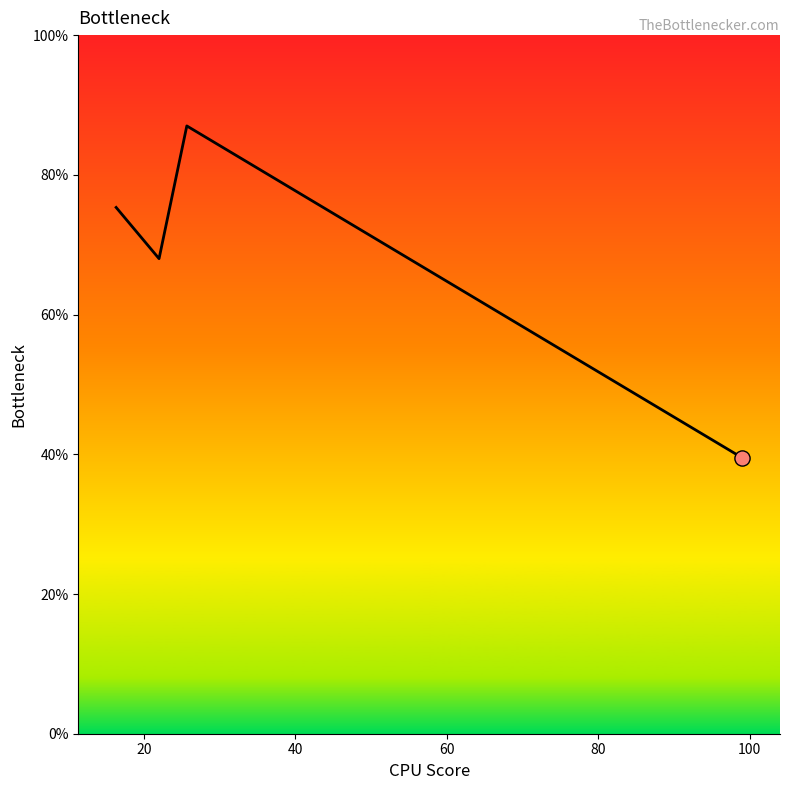

What is the sum of all values?

269.8